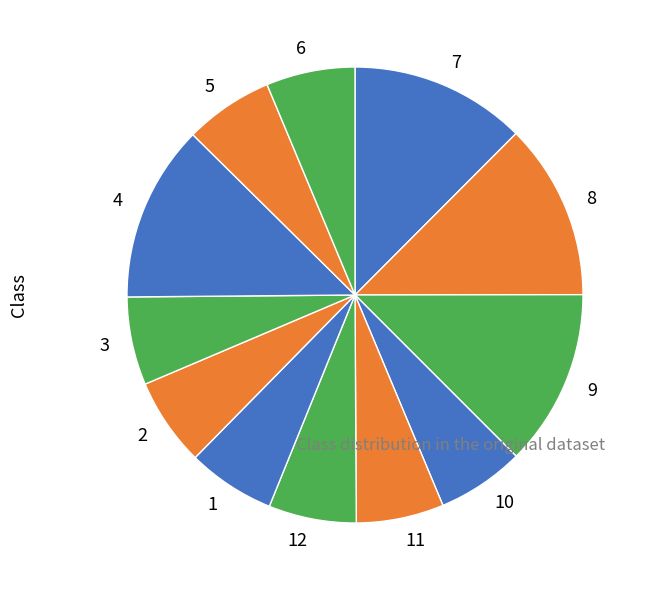

Is there any slice that represents more than half of the pie?

No